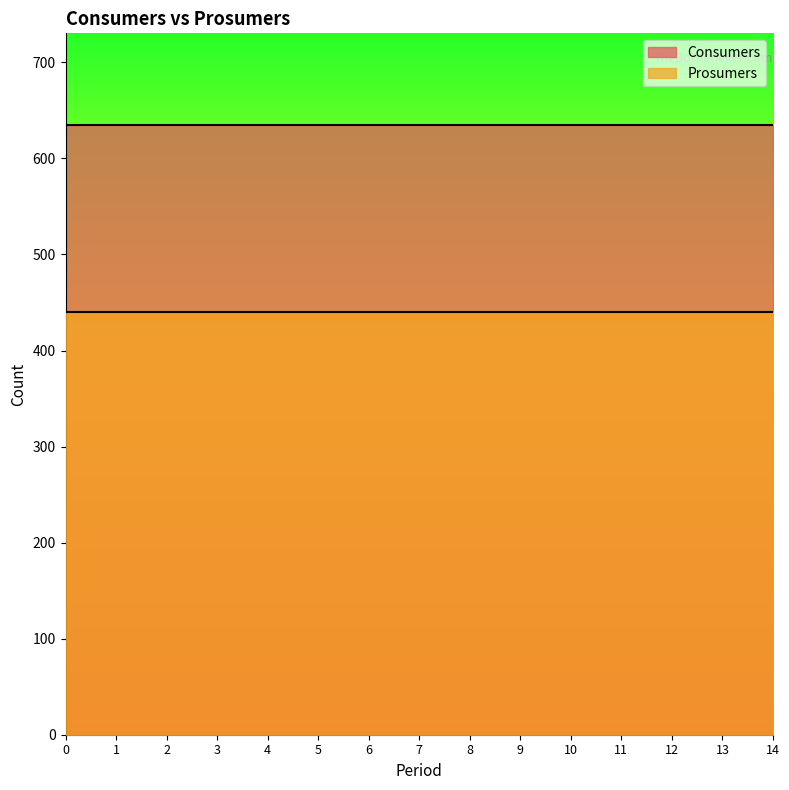

Is the value of Consumers at 2 greater than the value of Prosumers at 8?

Yes